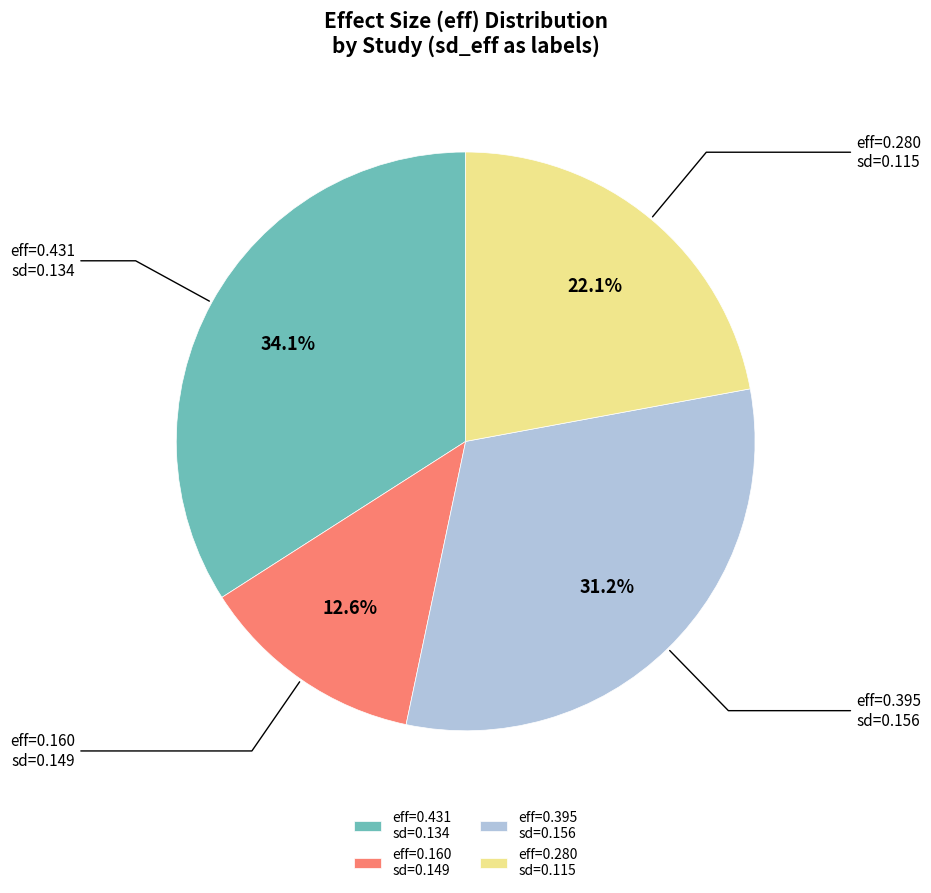

Which category has the biggest portion of the pie?

eff=0.431 sd=0.134